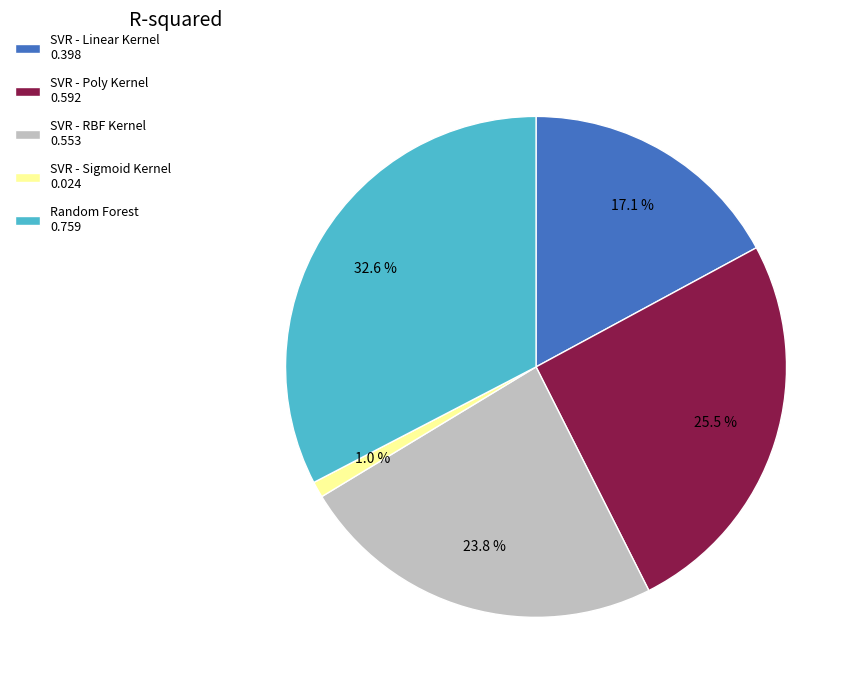

To the nearest percent, what is the average slice percentage?

20%